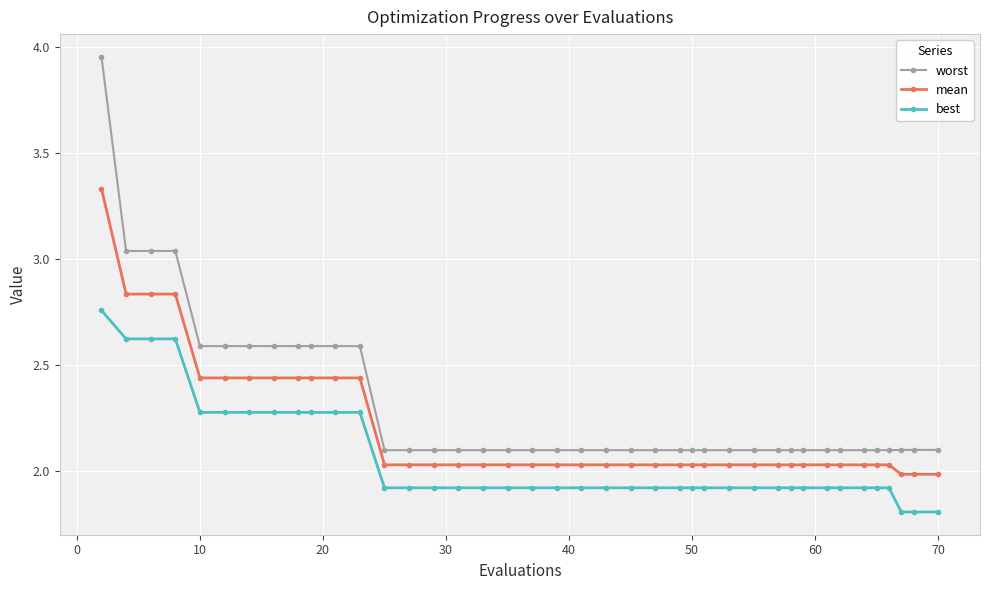

True or false: best and worst cross at least once.

False